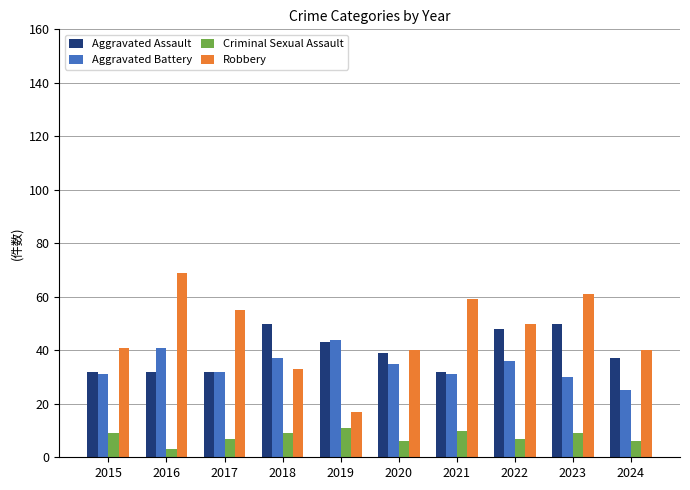

Where does the Aggravated Battery series first go above 35?

2016